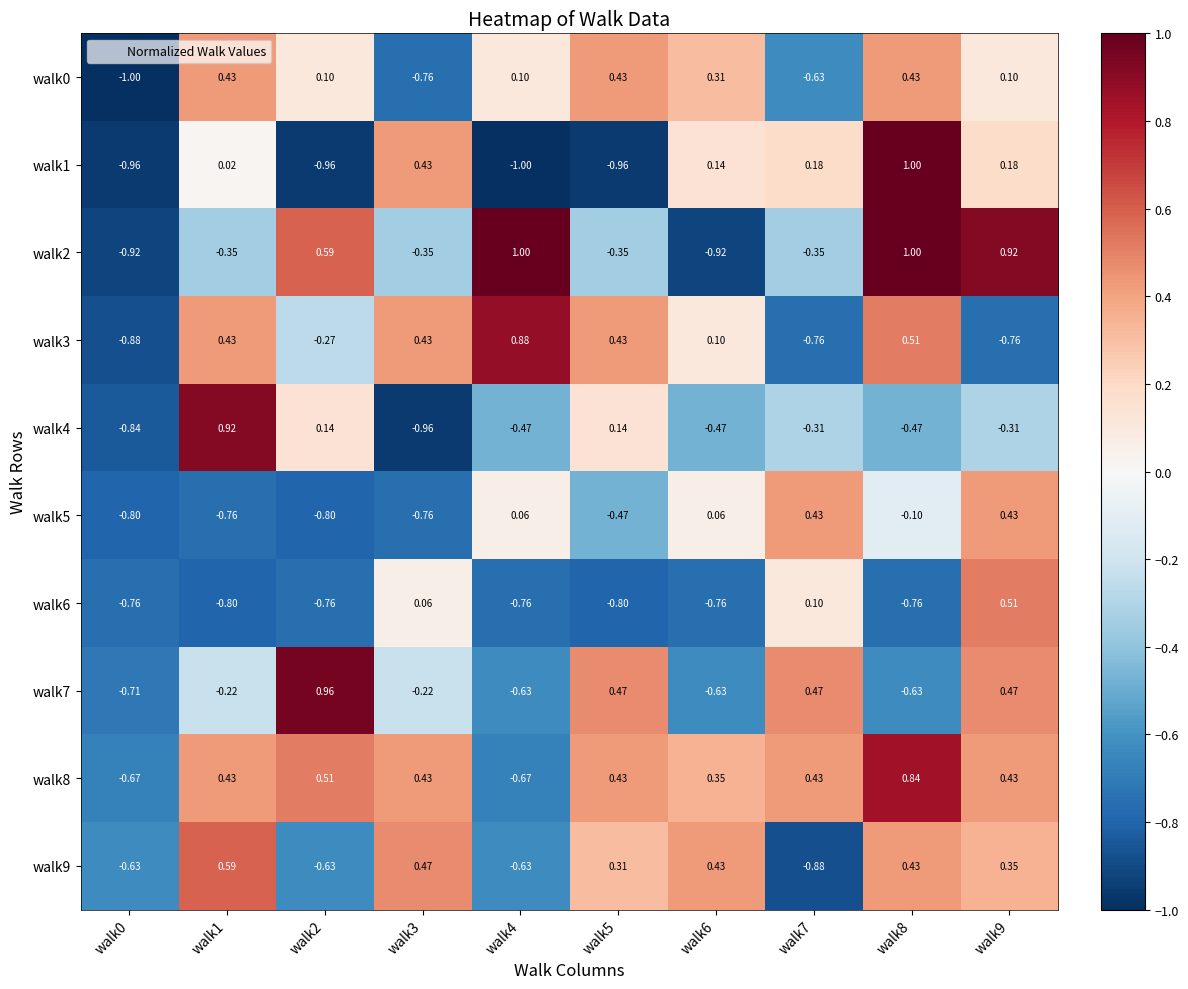

How many distinct data groups are displayed?

10